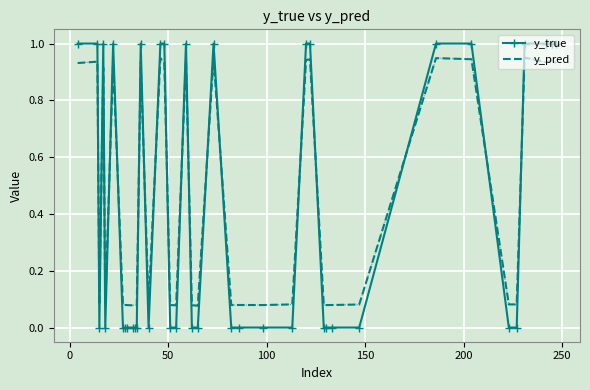

True or false: y_true and y_pred intersect in this chart.

True